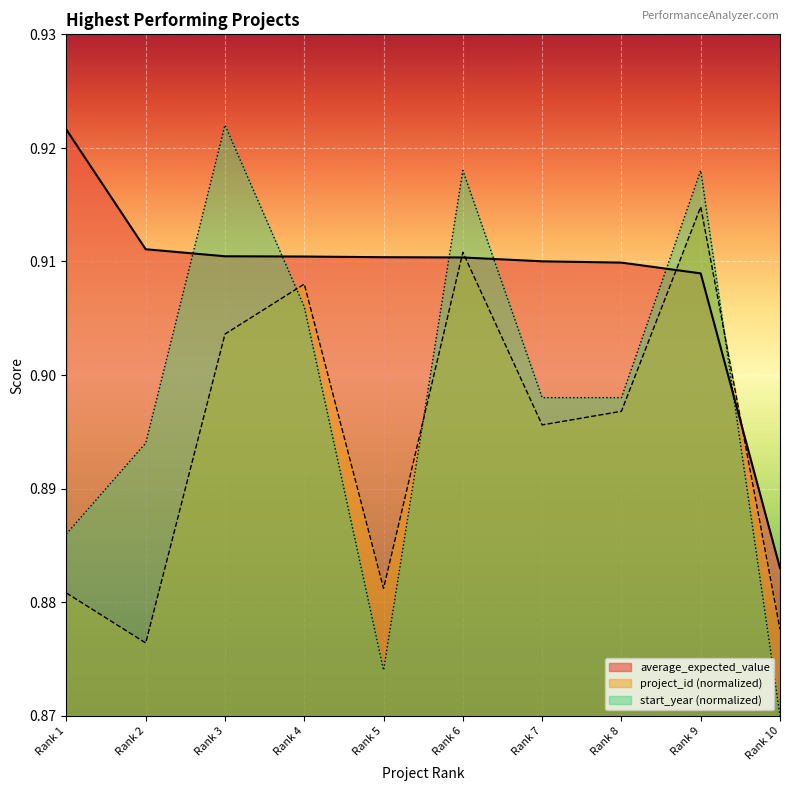

At how many categories does at least one series exceed 0?

10